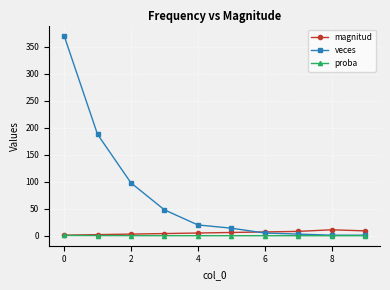

What is the value of the veces point at the 2nd from the left?

188.0